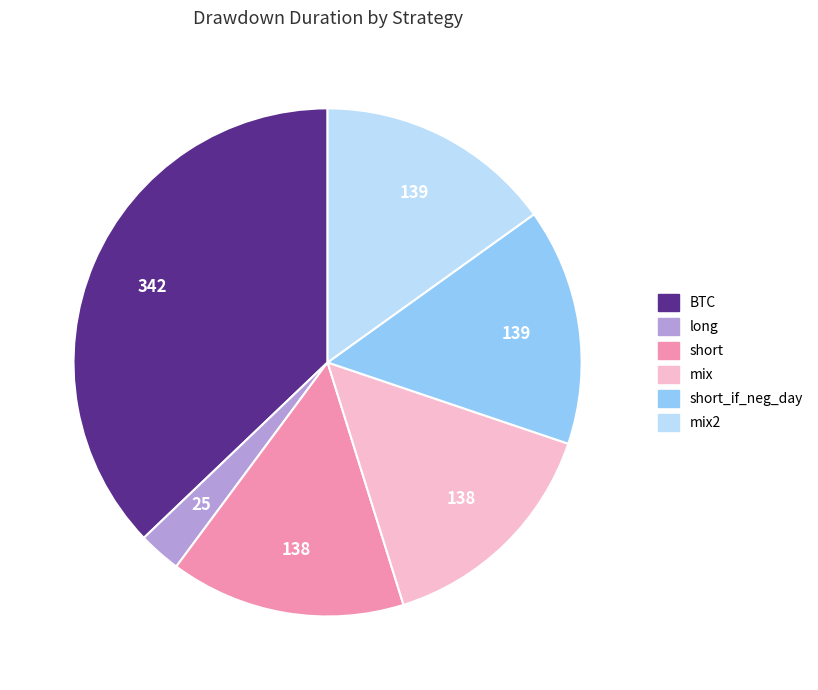

Is there any slice that represents more than half of the pie?

No